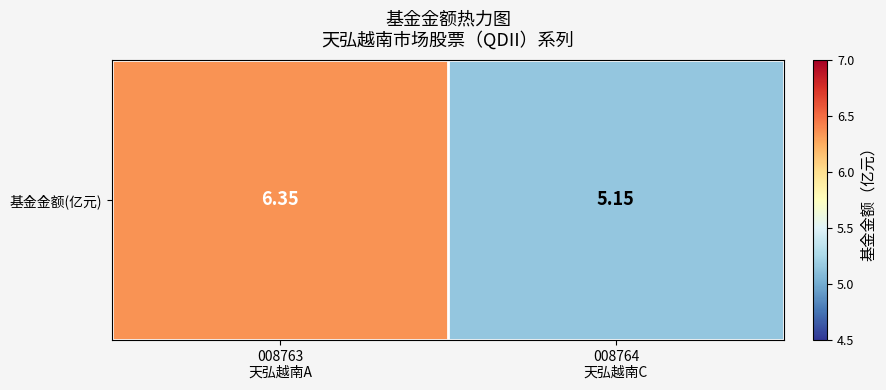

What is the difference between the values at 008764
天弘越南C and 008763
天弘越南A?

1.2